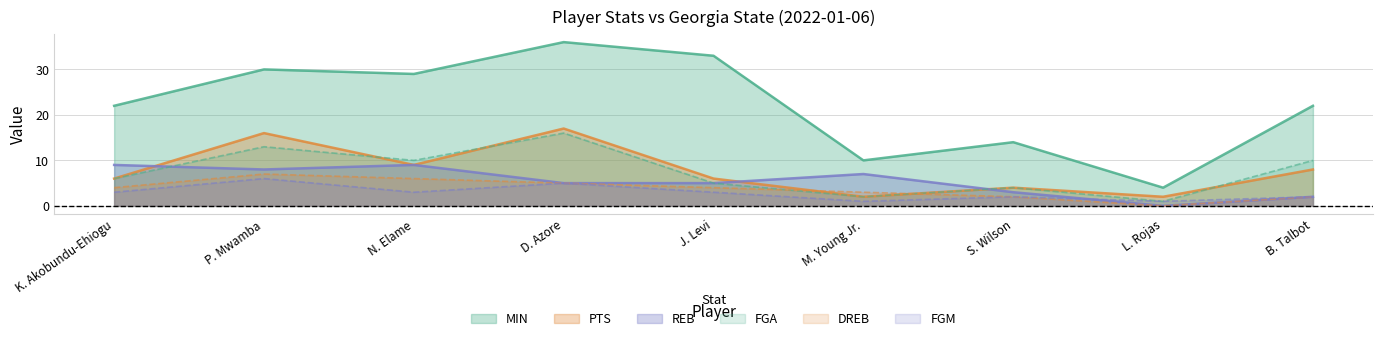

Which category has the lowest value across all series?

L. Rojas